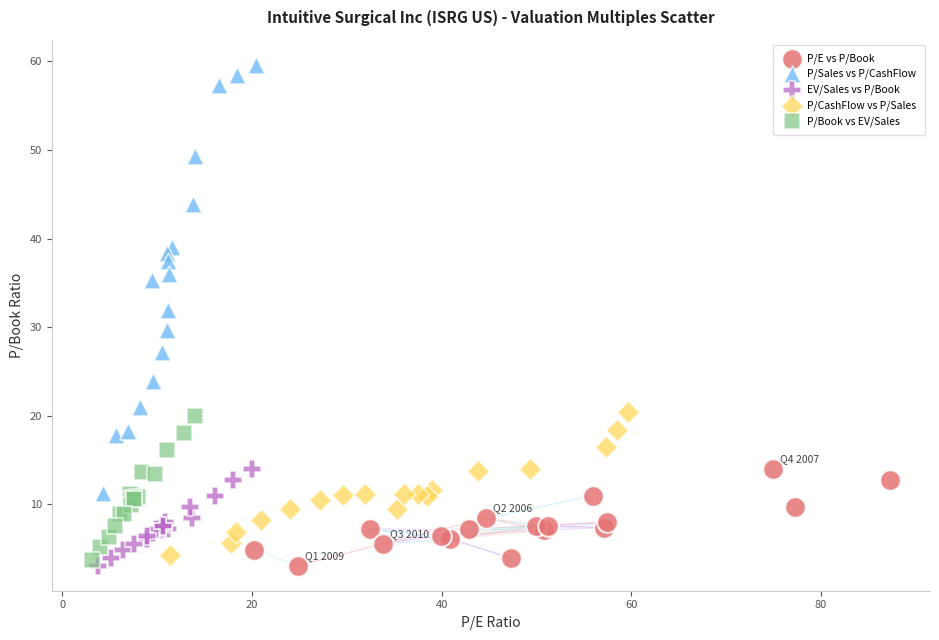

Which series contains the highest Y value?

P/Sales vs P/CashFlow